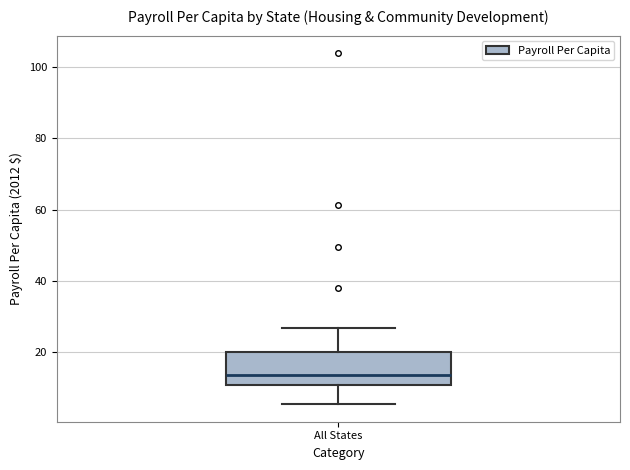

Where is the upper edge of the box for All States on the y-axis? The values are not printed on the chart, so give them approximately, as read against the axis.

20